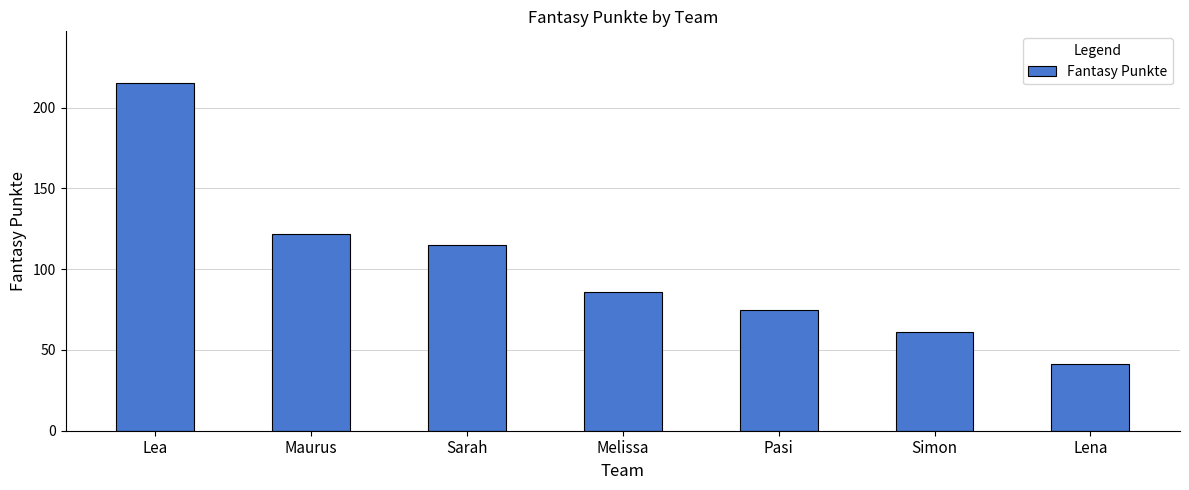

Reading right to left, list all the values displayed in this chart.

41	61	75	86	115	122	215